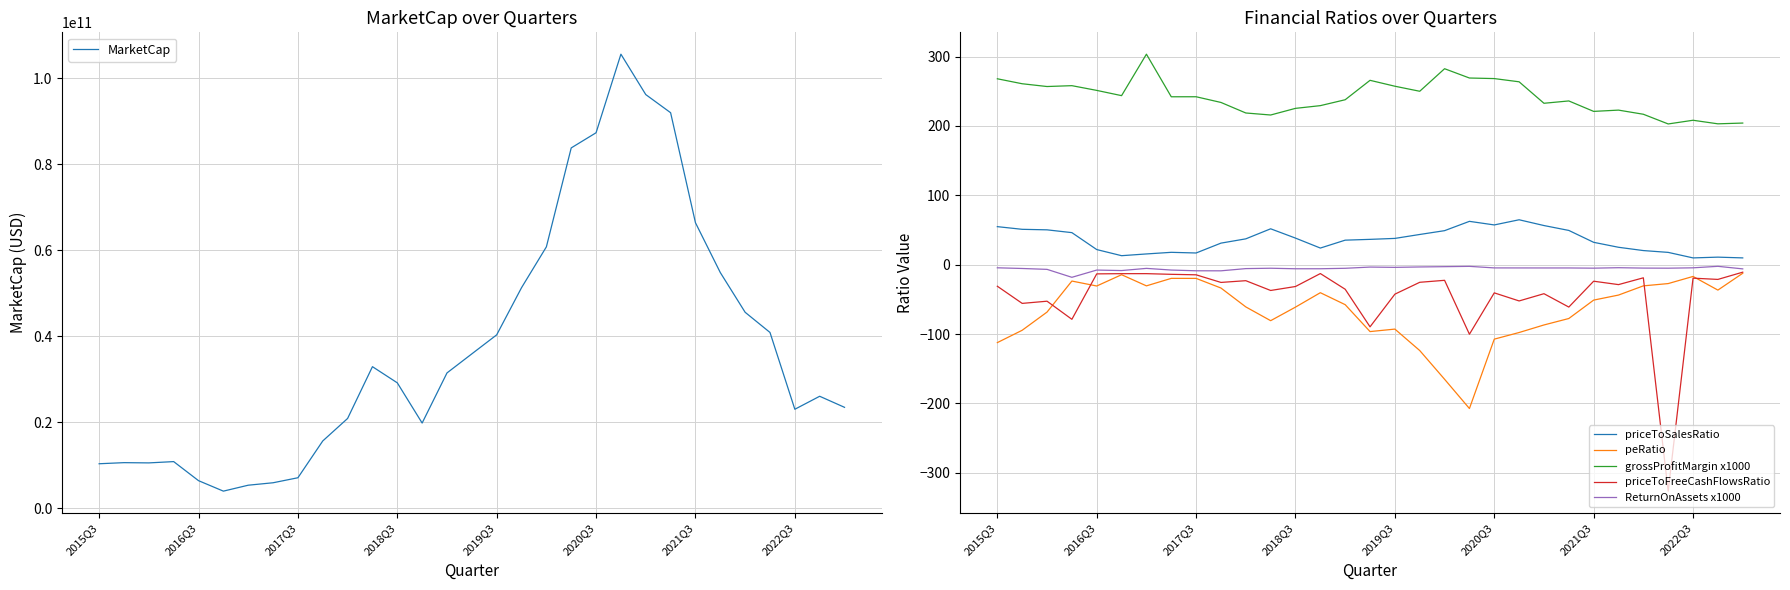

In priceToSalesRatio, how many points are lower than both neighbors (excluding endpoints)?

5